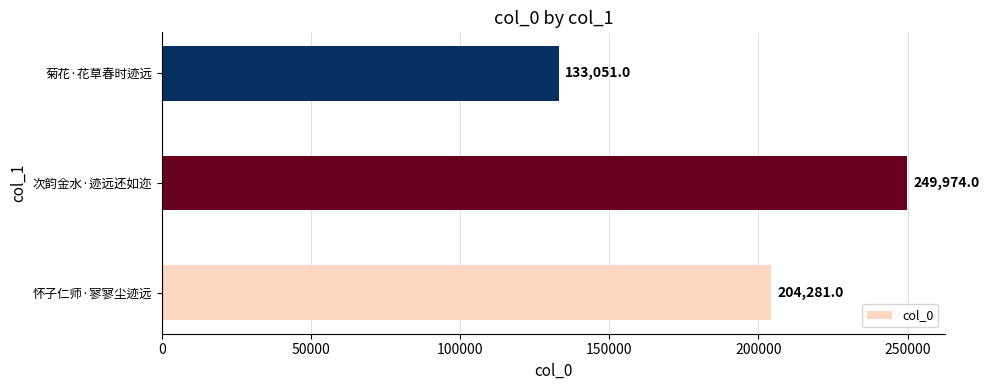

Are the bars horizontal?

Yes